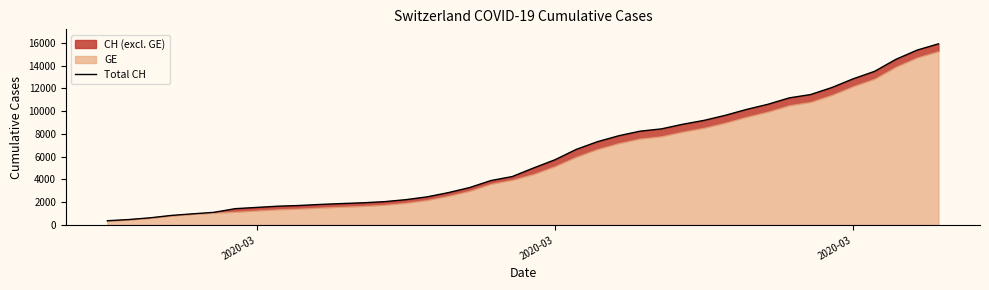

True or false: the data has more than 0 interior local peaks.

False